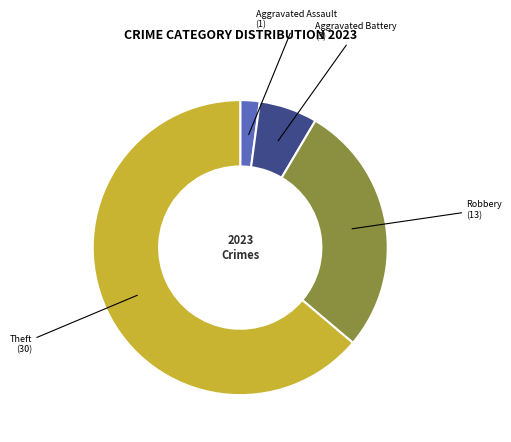

What is the largest slice in the pie chart?

Theft